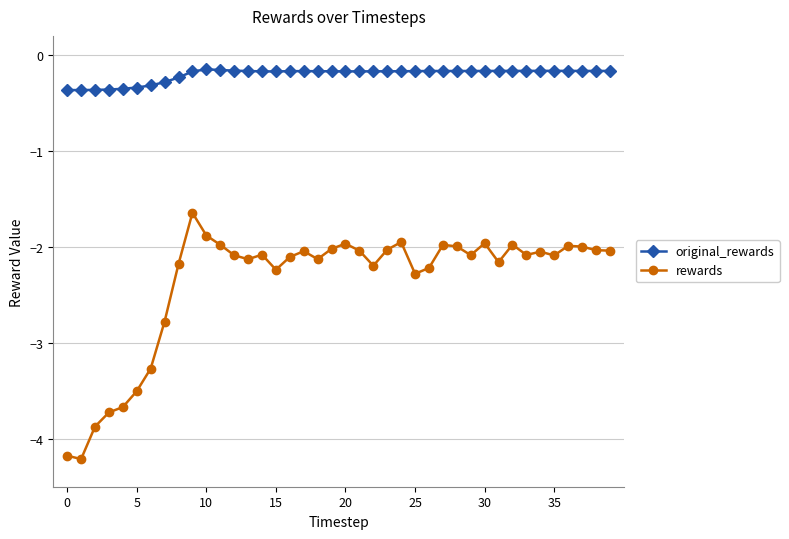

True or false: original_rewards has more than 1 points higher than both neighbors.

True